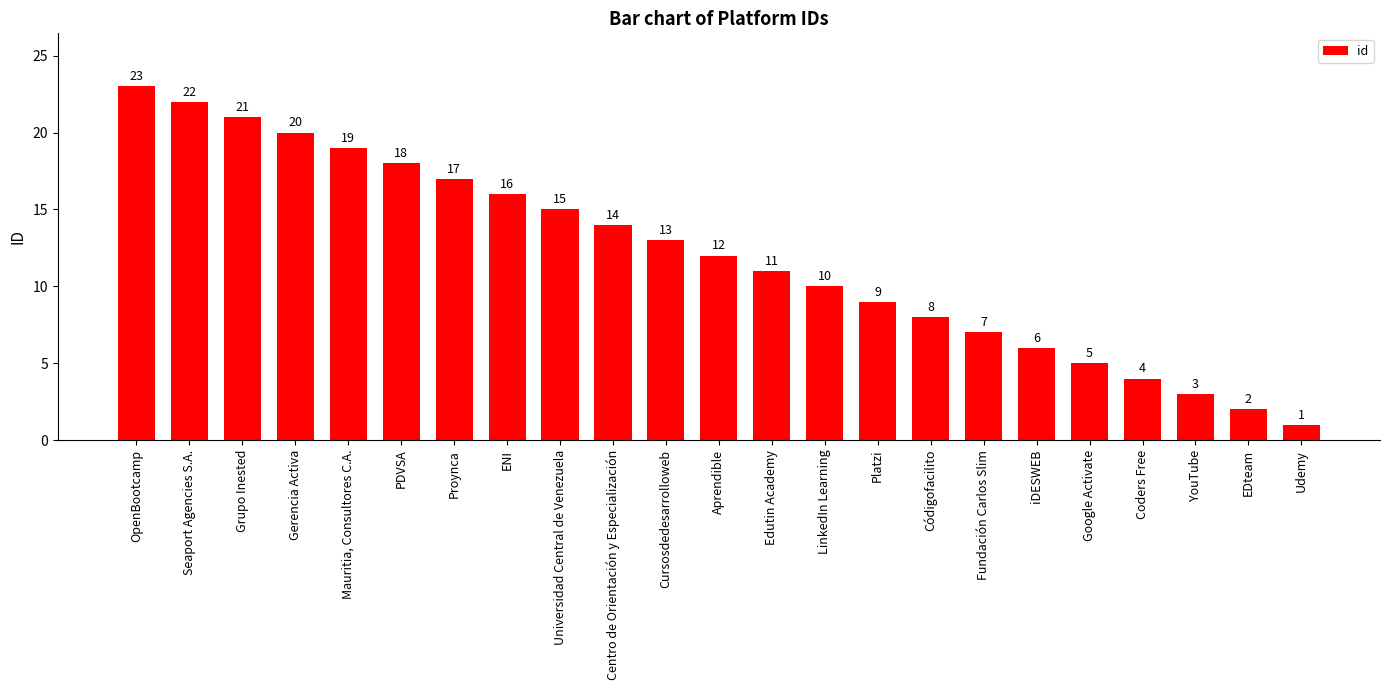

Read the value at Seaport Agencies S.A., to the nearest 5.

20